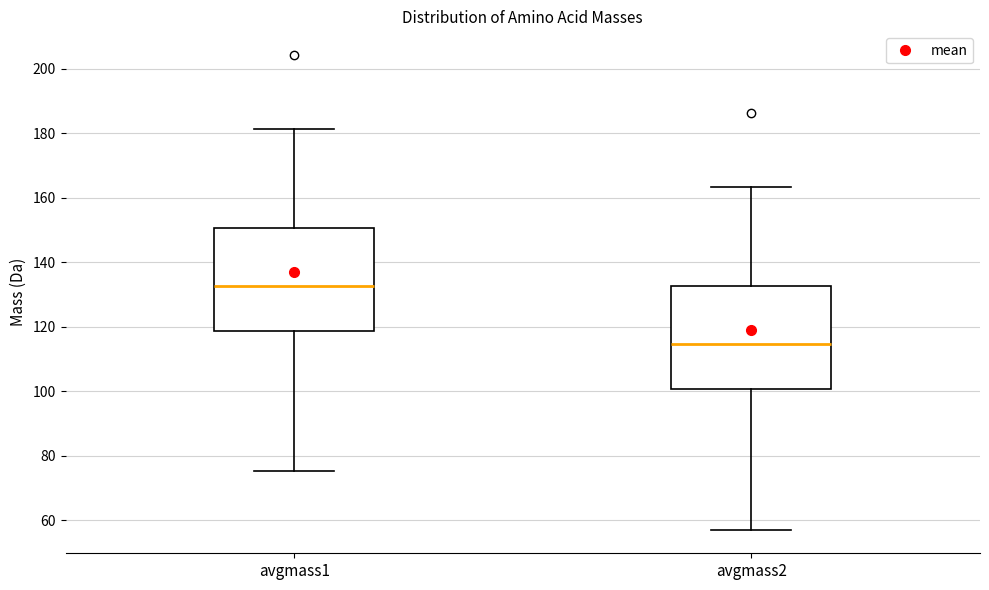

Reading left to right, transcribe this box plot: for each box, give where its median line is, the range the box spans, and where its two whiskers end, as read against the y-axis. The values are not printed on the chart, so give them approximately, as read against the axis.

avgmass1: median 132, box 118 to 150, whiskers 76 to 182
avgmass2: median 114, box 100 to 132, whiskers 58 to 164